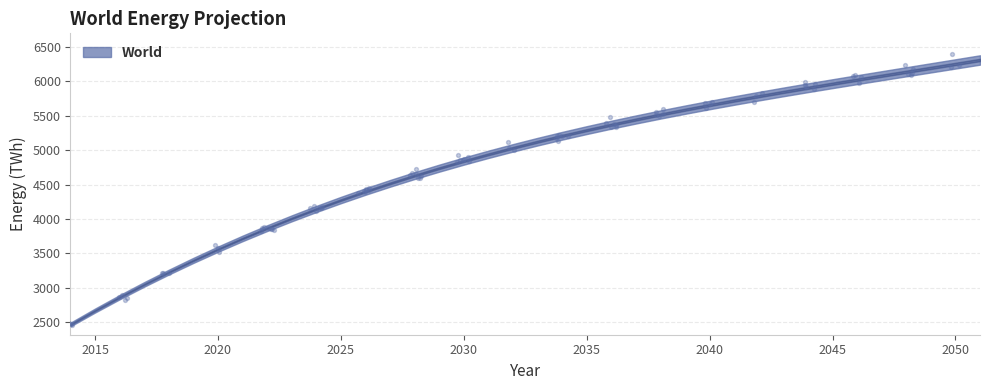

What is the change in value from 2016 to 2022?

+1003.0